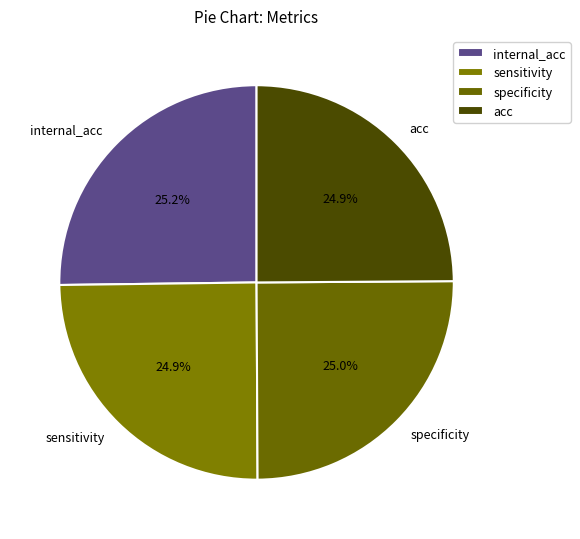

Count the number of slices in the pie.

4